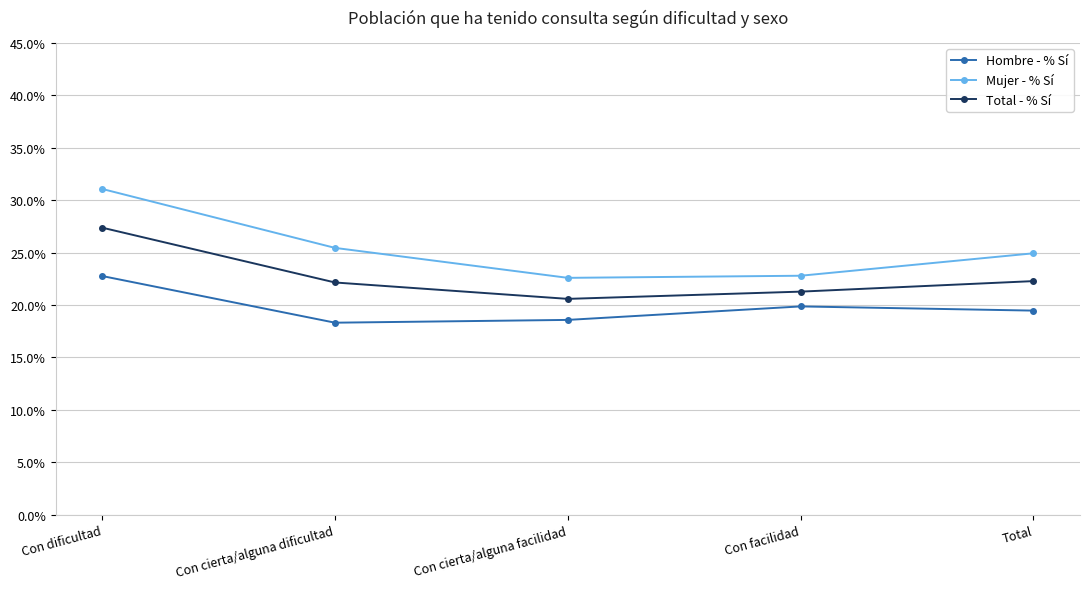

Does the chart have visible grid lines?

Yes